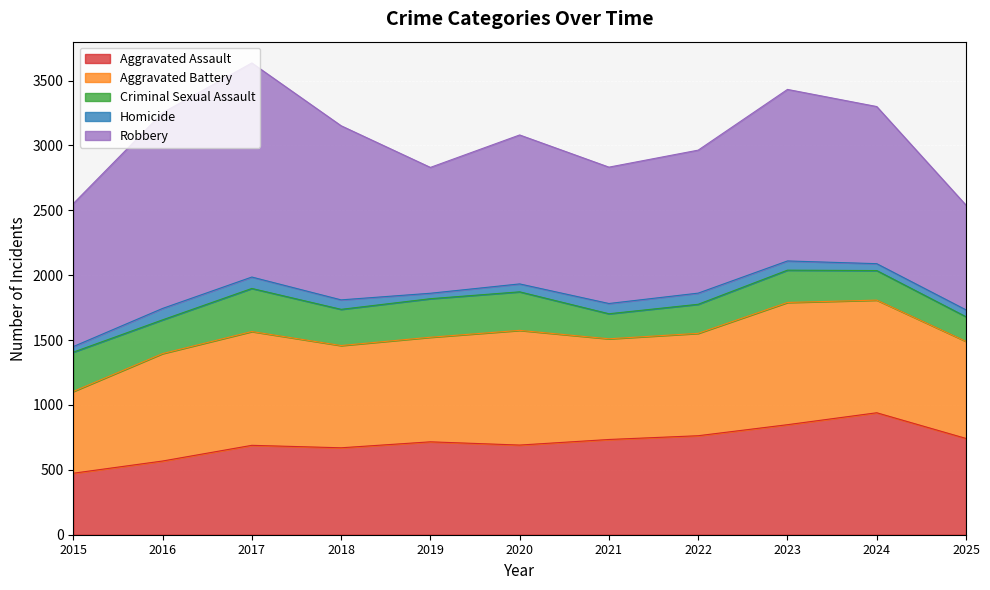

Rank the categories by Aggravated Battery value from lowest to highest.

2015, 2025, 2021, 2018, 2022, 2019, 2016, 2024, 2017, 2020, 2023